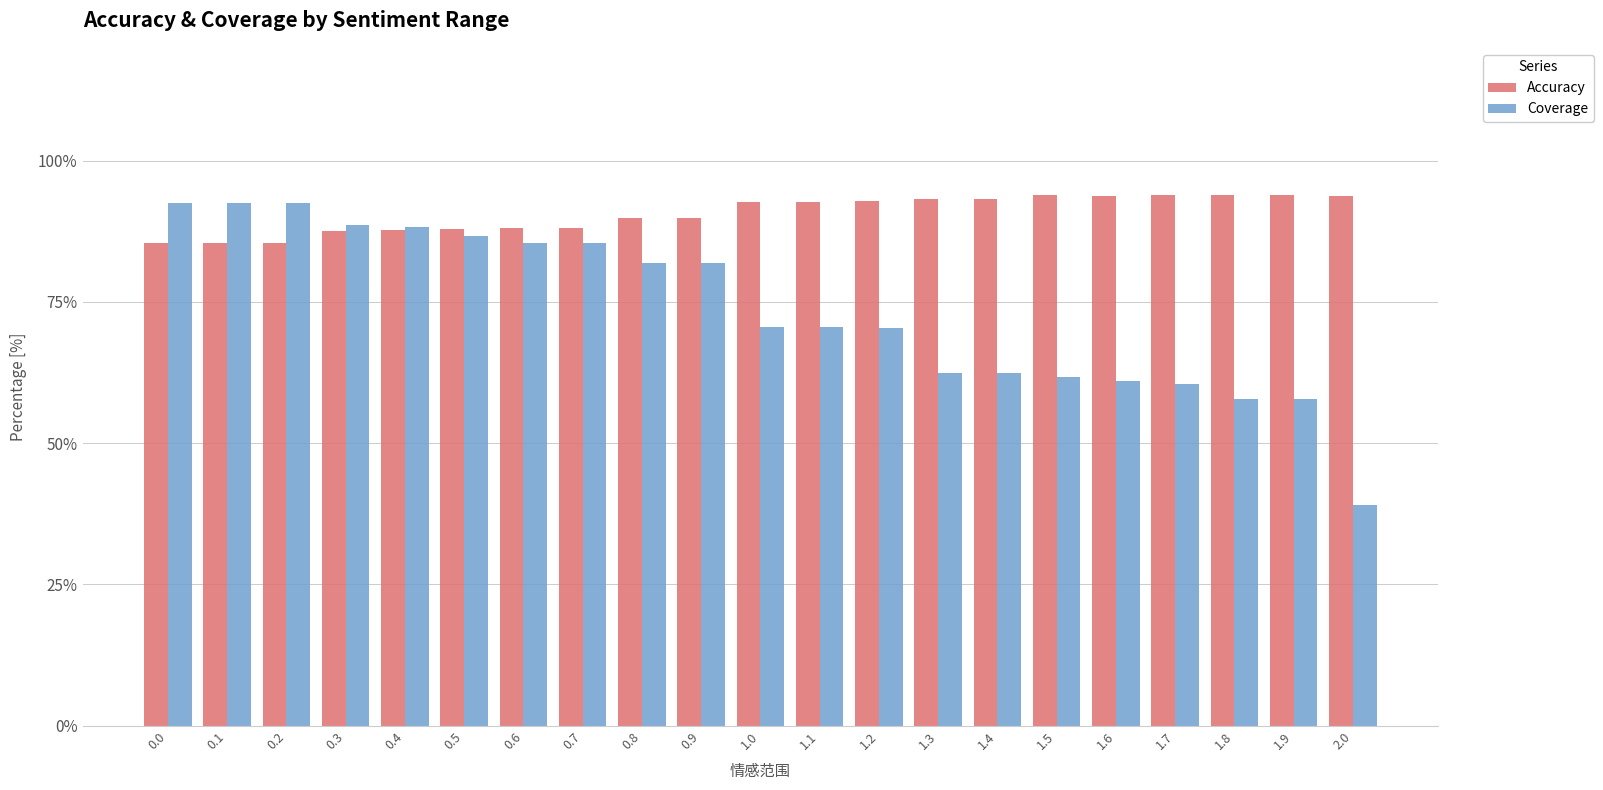

The value of Accuracy at 0.9 is 89.8. True or false?

True